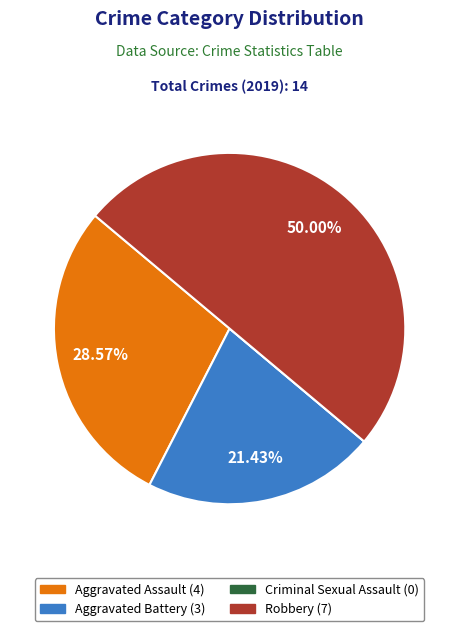

Do Robbery and Aggravated Assault together represent more than half of the pie?

Yes